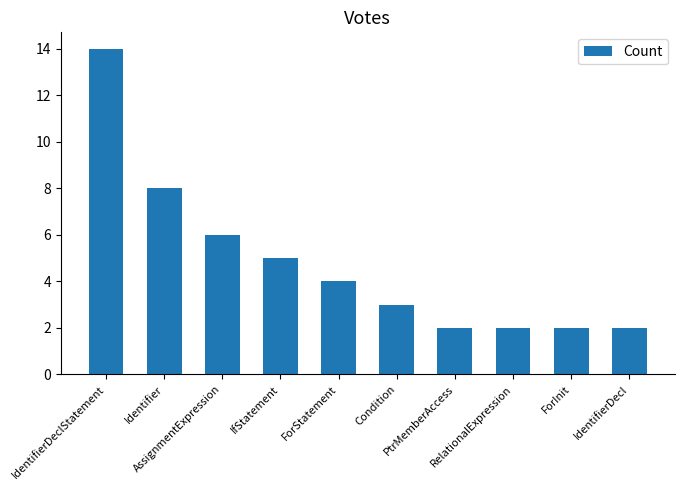

What is the greatest value displayed?

14